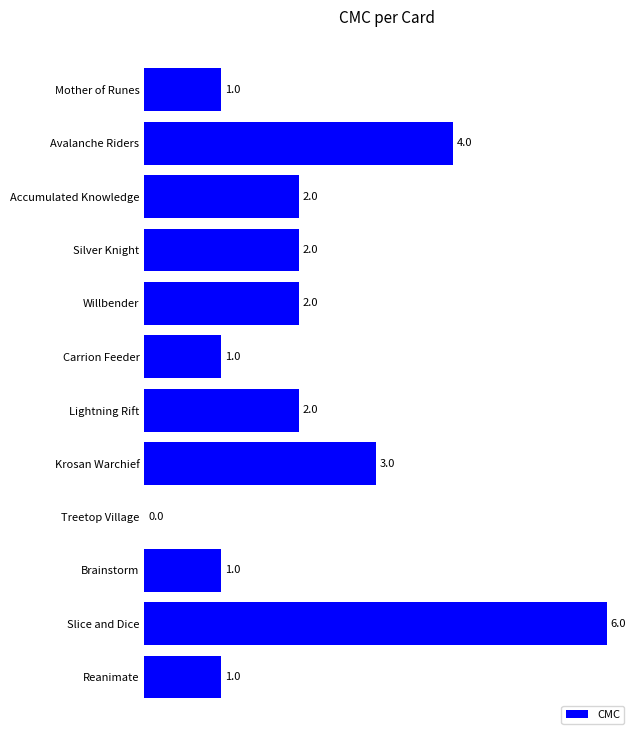

Approximately how many times larger is the value at Slice and Dice compared to Brainstorm?

6.0